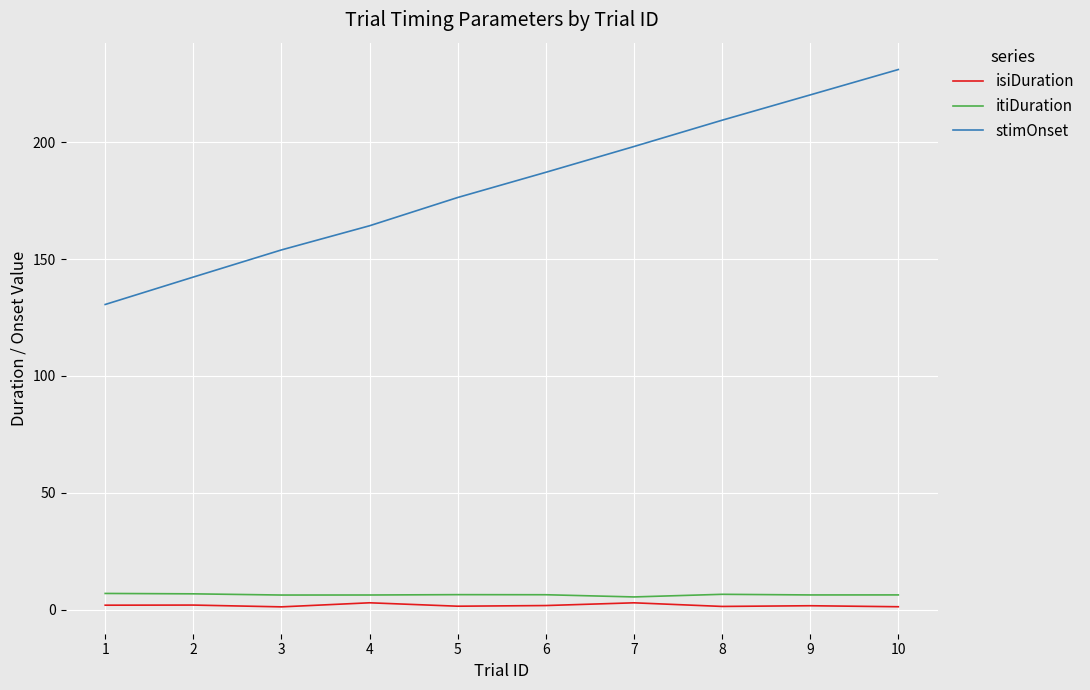

Which label corresponds to the largest value in the chart?

10